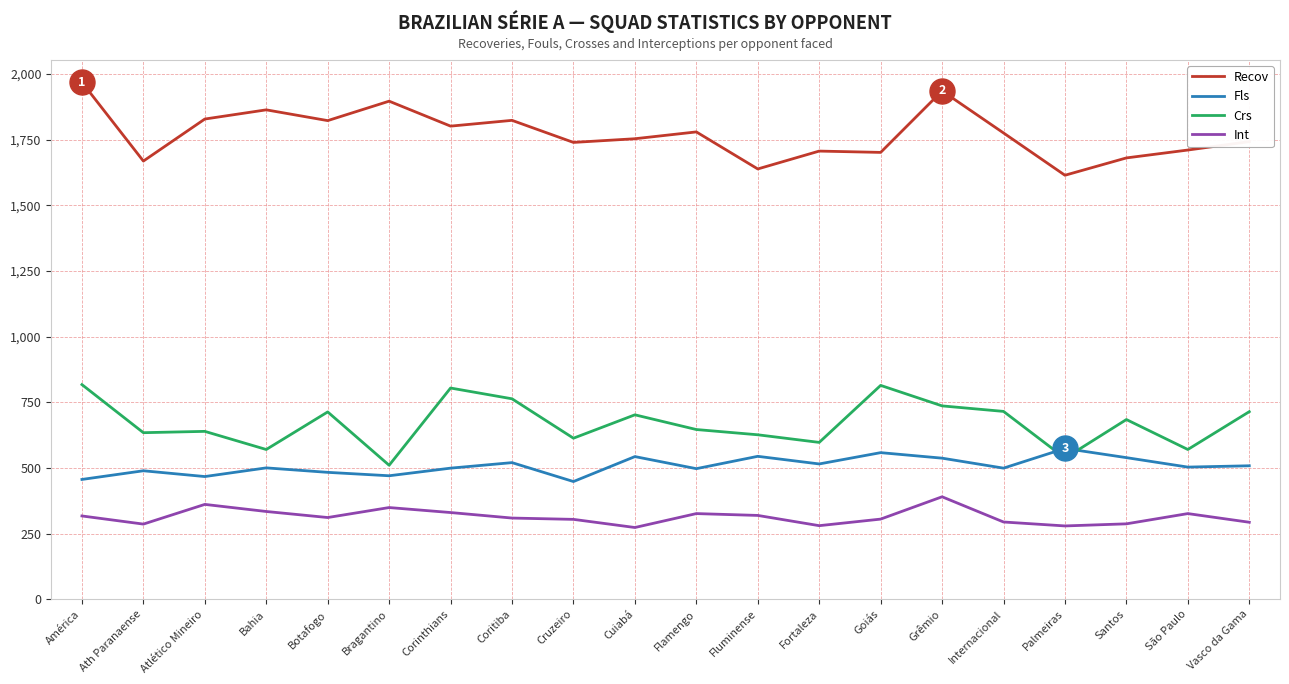

Read the Int value at Flamengo.

326